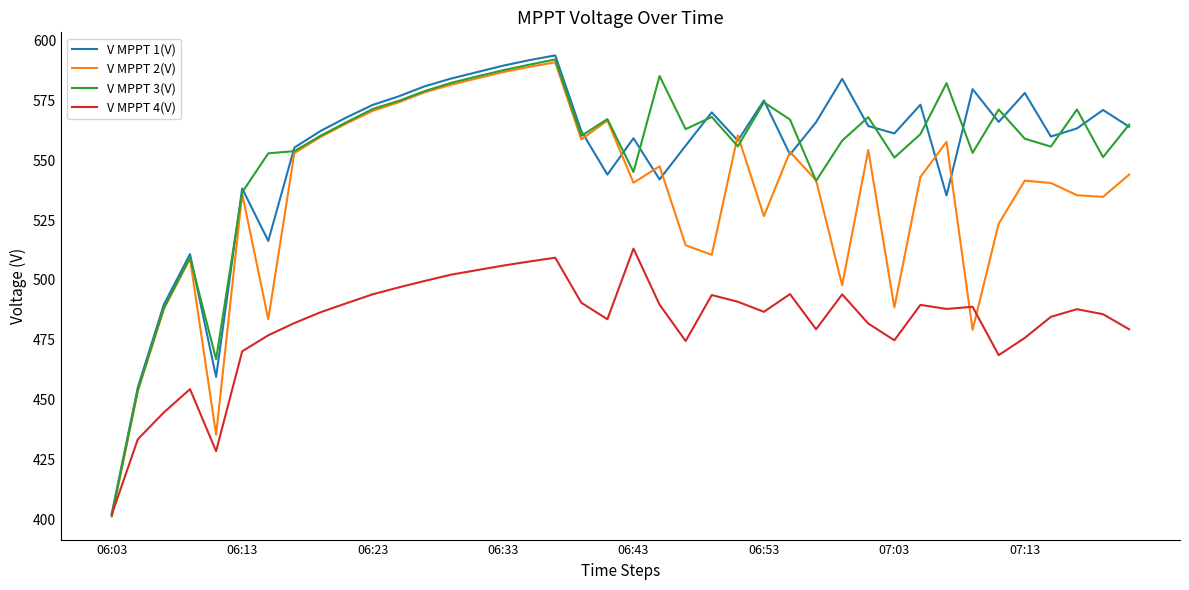

Which series has the largest range (max minus min)?

V MPPT 1(V)